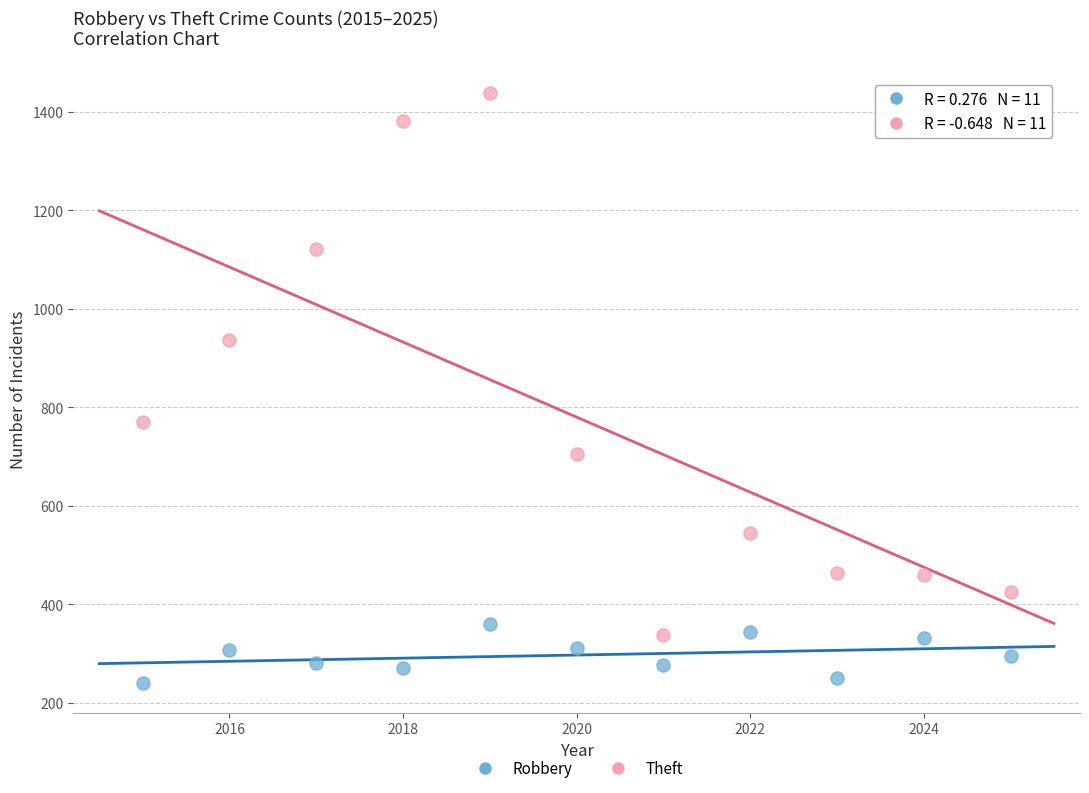

Which series has the widest spread of Y values?

Theft